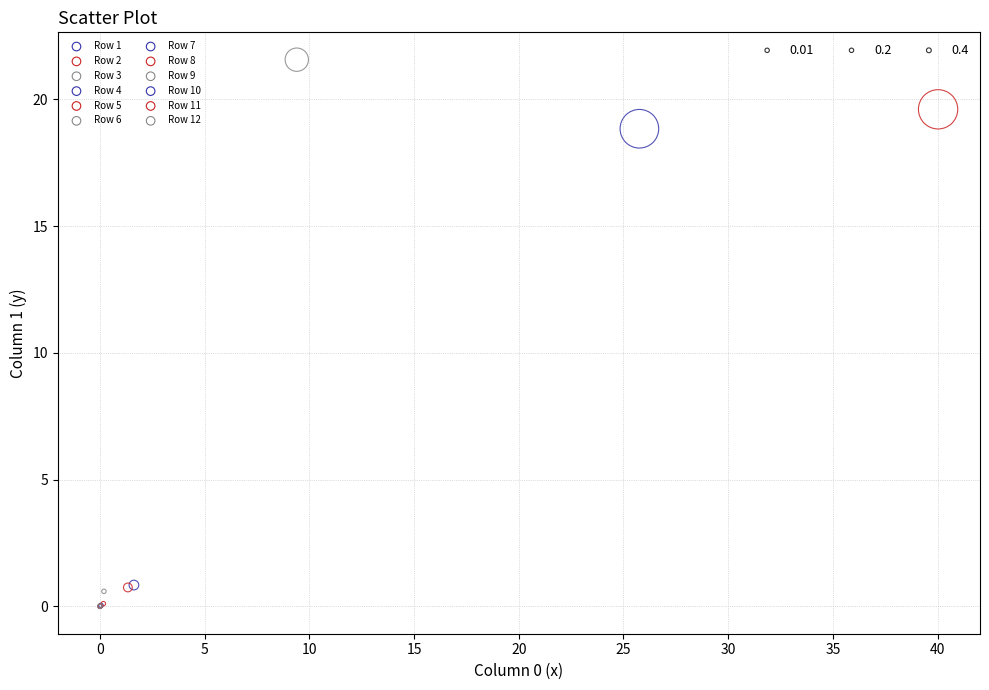

What are all the series names shown in the legend?

Row 1, Row 2, Row 3, Row 4, Row 5, Row 6, Row 7, Row 8, Row 9, Row 10, Row 11, Row 12